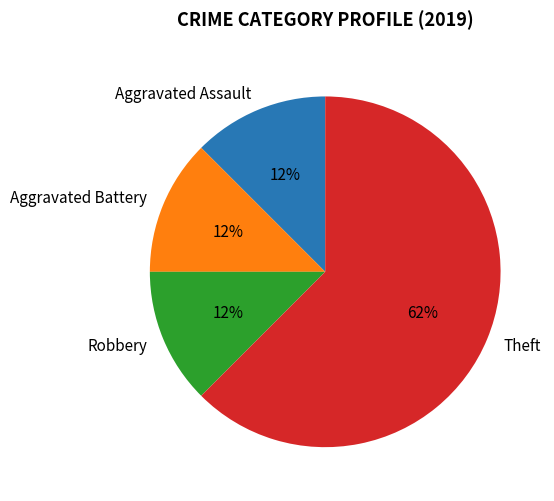

Combined, do Robbery and Aggravated Battery account for over 50%?

No